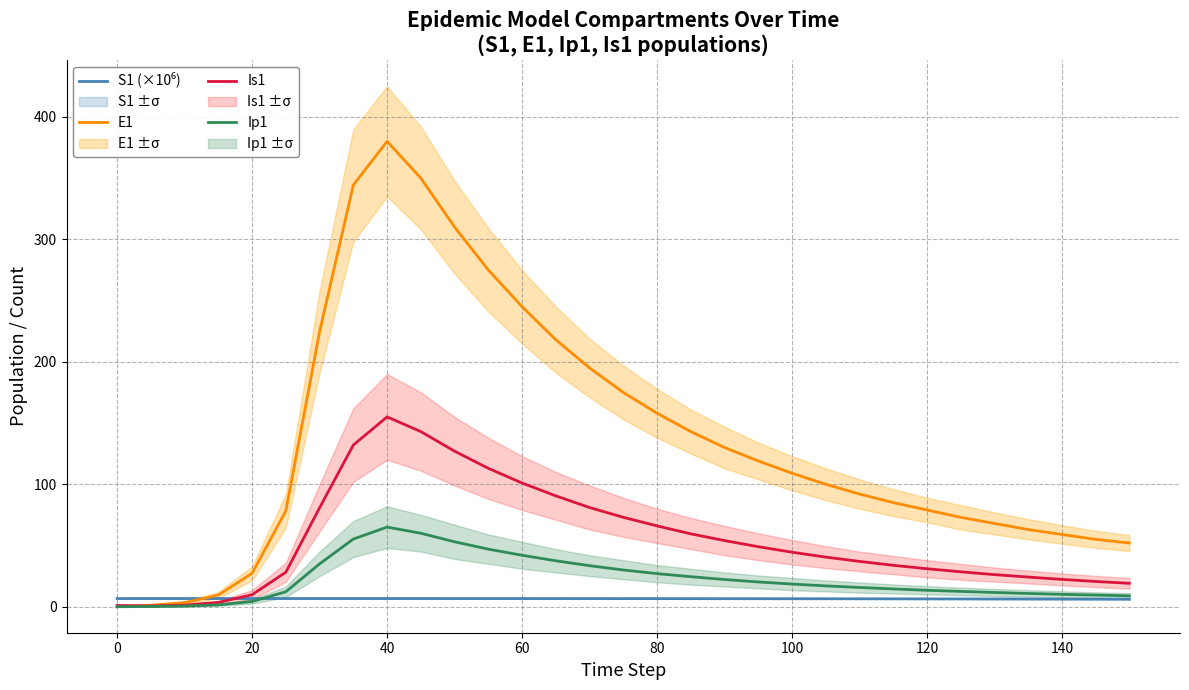

What is the maximum value for Is1?

155.0